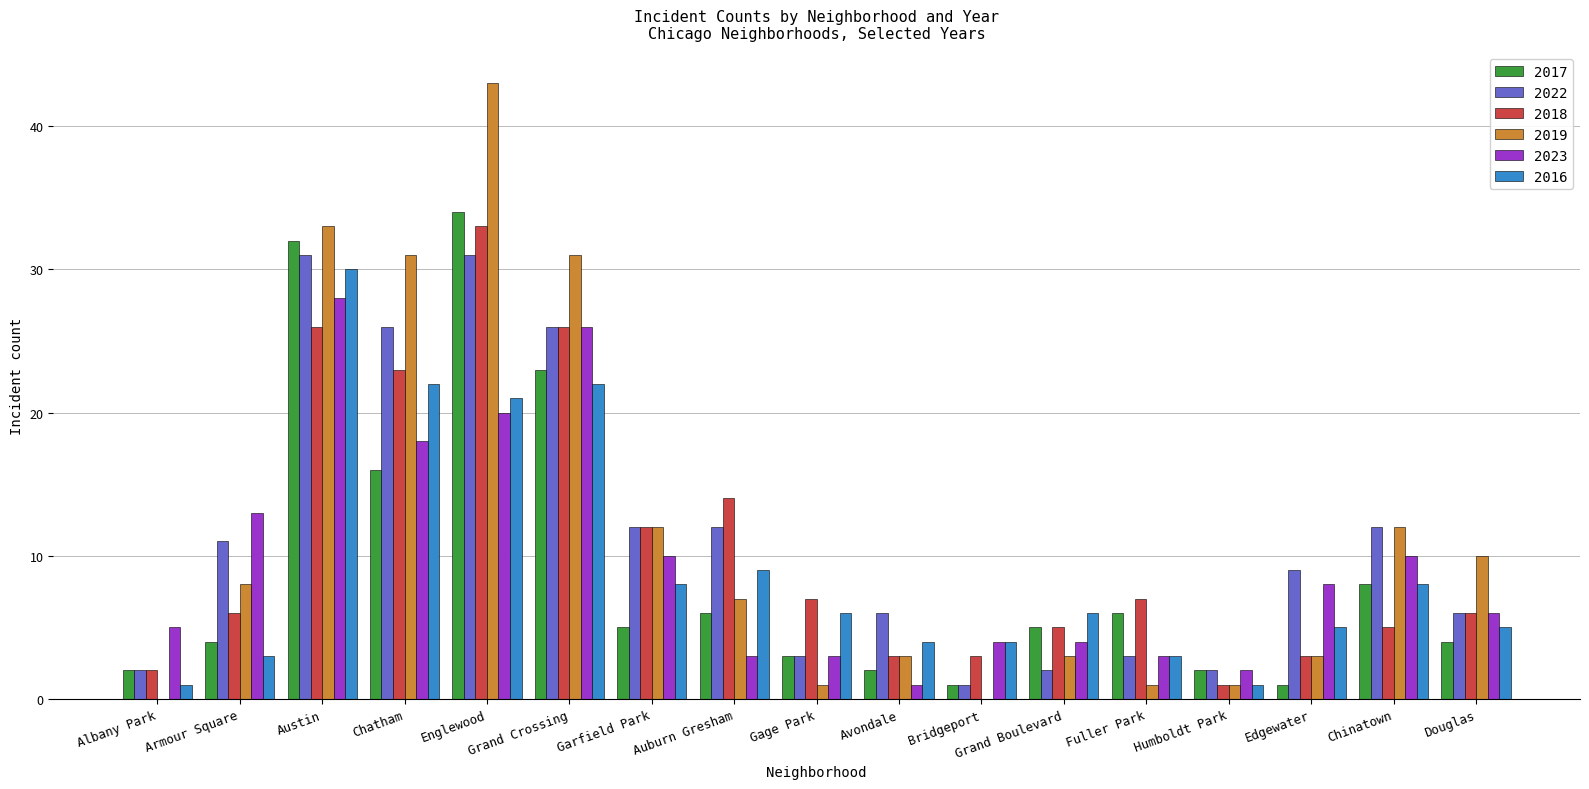

What is the maximum value shown in the chart?

43